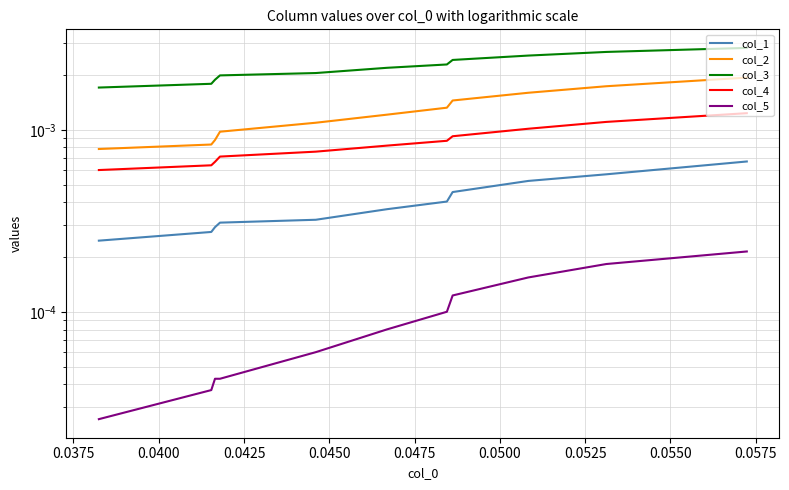

True or false: col_3 and col_5 intersect in this chart.

False